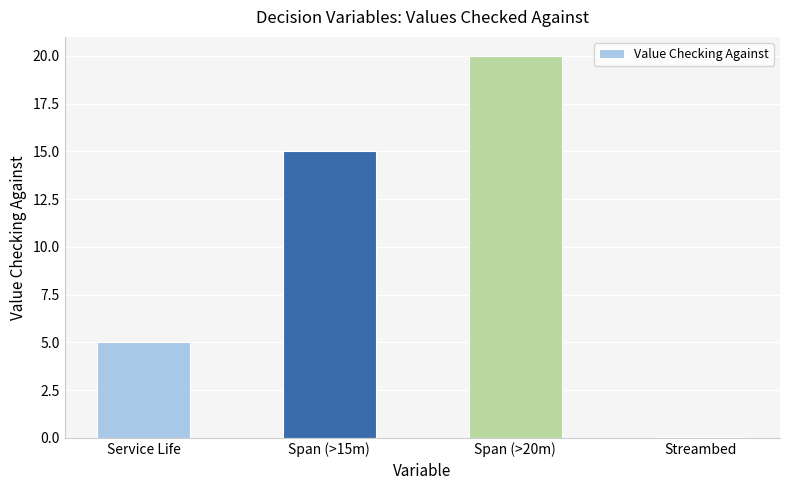

The value at Service Life is 5.0. True or false?

True